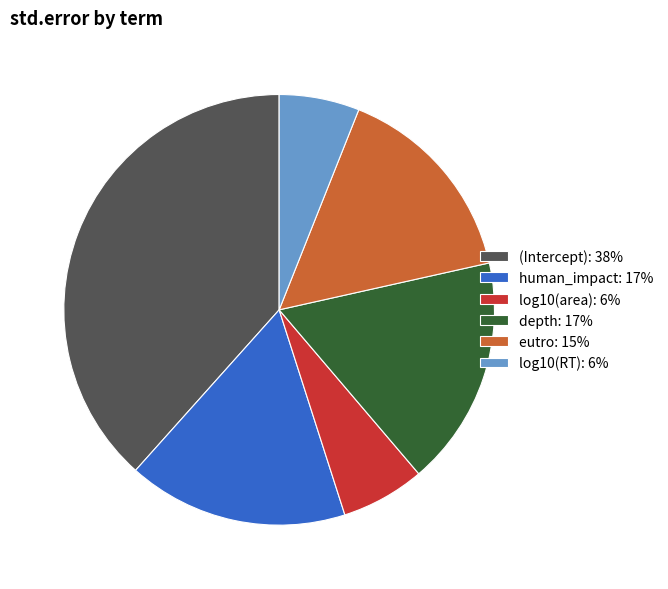

Do eutro: 15% and log10(area): 6% together represent more than half of the pie?

No